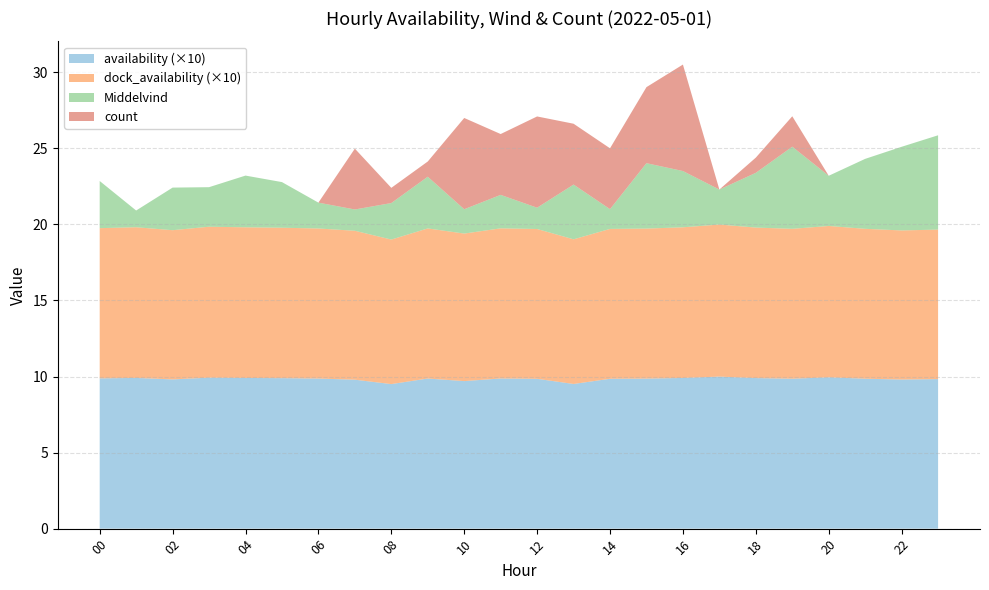

Reading right to left, extract all data points from this chart.

availability: 23=1.0	22=1.0	21=1.0	20=1.0	19=1.0	18=1.0	17=1.0	16=1.0	15=1.0	14=1.0	13=1.0	12=1.0	11=1.0	10=1.0	09=1.0	08=1.0	07=1.0	06=1.0	05=1.0	04=1.0	03=1.0	02=1.0	01=1.0	00=1.0
dock_availability: 23=1.0	22=1.0	21=1.0	20=1.0	19=1.0	18=1.0	17=1.0	16=1.0	15=1.0	14=1.0	13=1.0	12=1.0	11=1.0	10=1.0	09=1.0	08=1.0	07=1.0	06=1.0	05=1.0	04=1.0	03=1.0	02=1.0	01=1.0	00=1.0
Middelvind: 23=6.2	22=5.5	21=4.6	20=3.3	19=5.4	18=3.6	17=2.3	16=3.7	15=4.3	14=1.3	13=3.6	12=1.4	11=2.2	10=1.6	09=3.4	08=2.4	07=1.4	06=1.7	05=3.0	04=3.4	03=2.6	02=2.8	01=1.1	00=3.1
count: 23=0.0	22=0.0	21=0.0	20=0.0	19=2.0	18=1.0	17=0.0	16=7.0	15=5.0	14=4.0	13=4.0	12=6.0	11=4.0	10=6.0	09=1.0	08=1.0	07=4.0	06=0.0	05=0.0	04=0.0	03=0.0	02=0.0	01=0.0	00=0.0